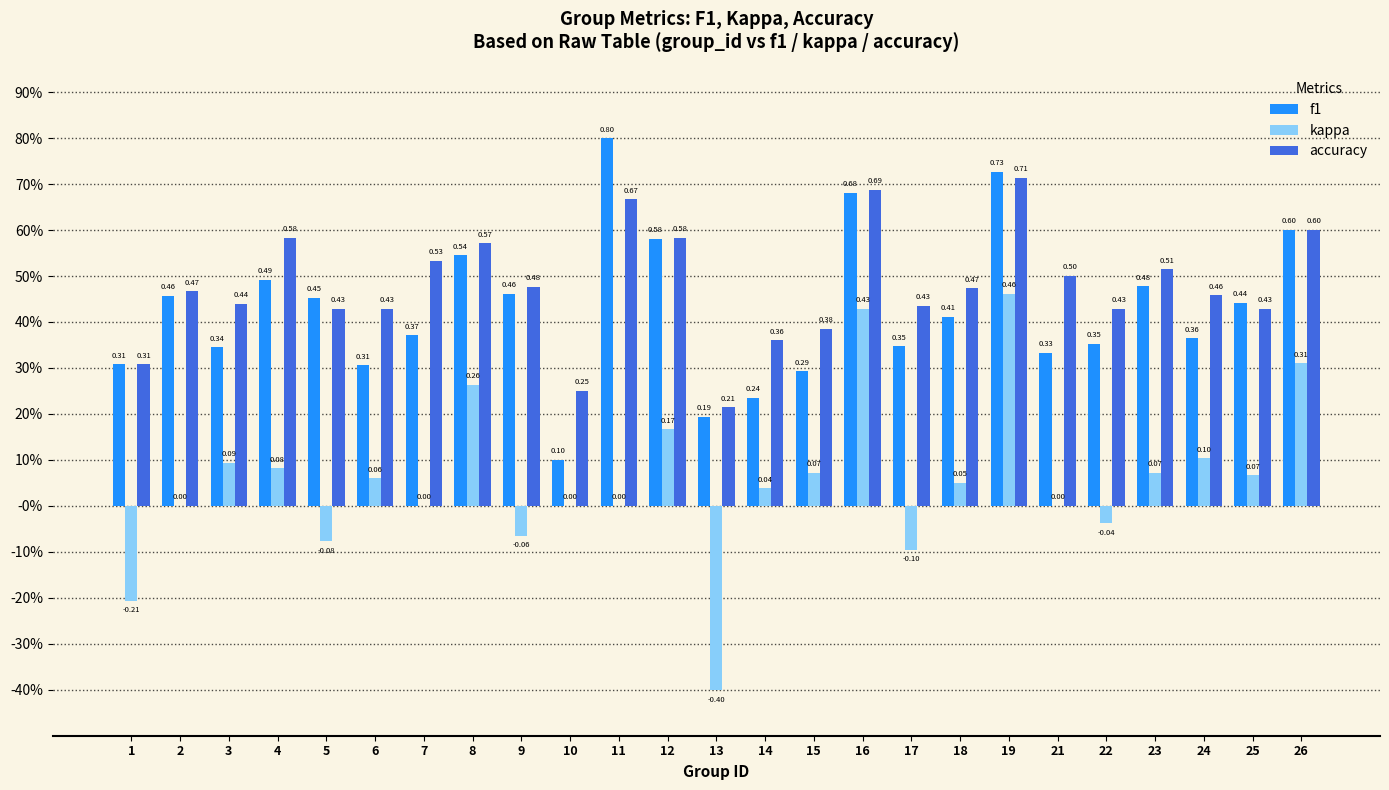

What are all the series names shown in the legend?

f1, kappa, accuracy